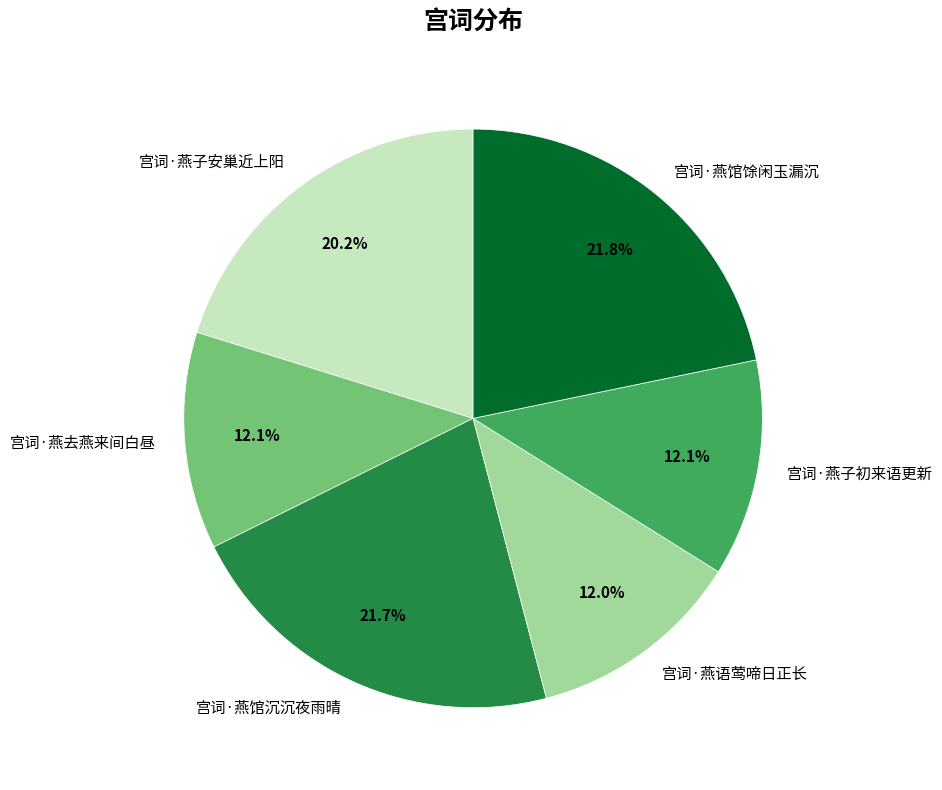

Is it true that 宫词·燕去燕来间白昼 is 21% of the pie?

False